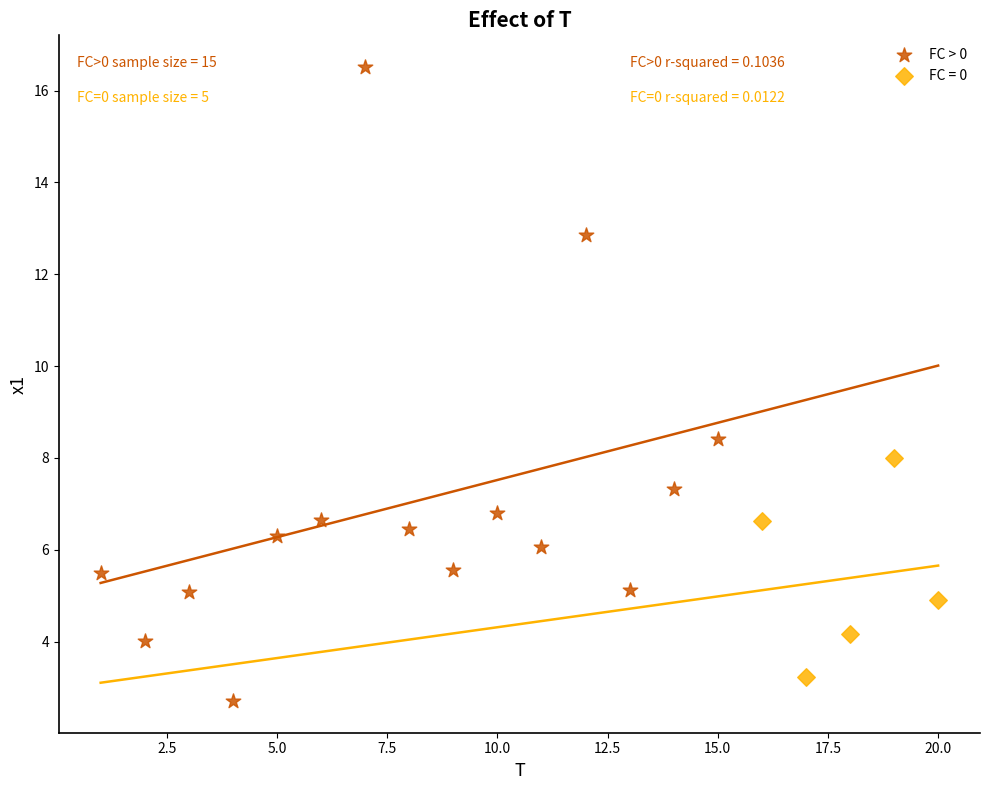

Which series has the widest spread of Y values?

FC > 0